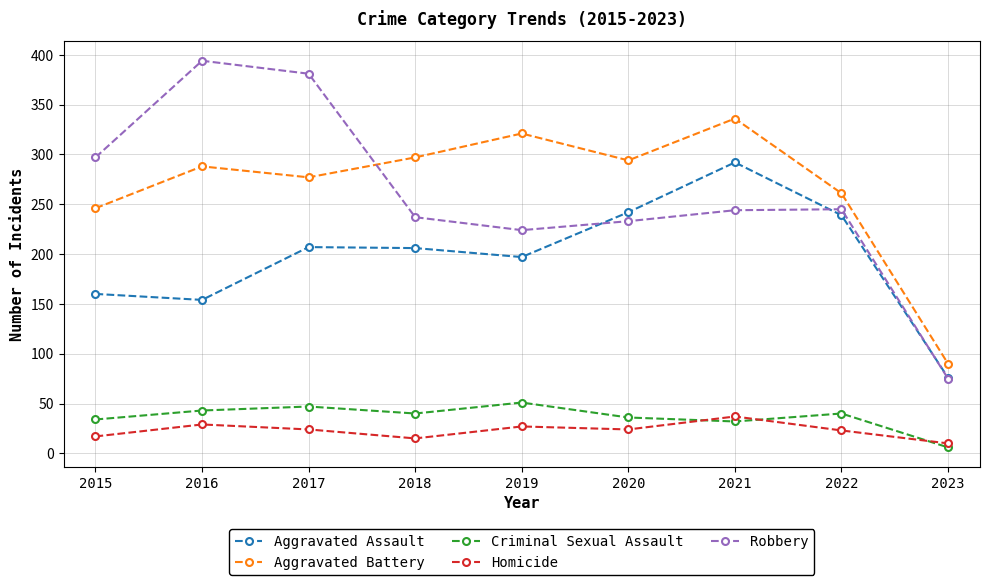

What are all the series names shown in the legend?

Aggravated Assault, Aggravated Battery, Criminal Sexual Assault, Homicide, Robbery